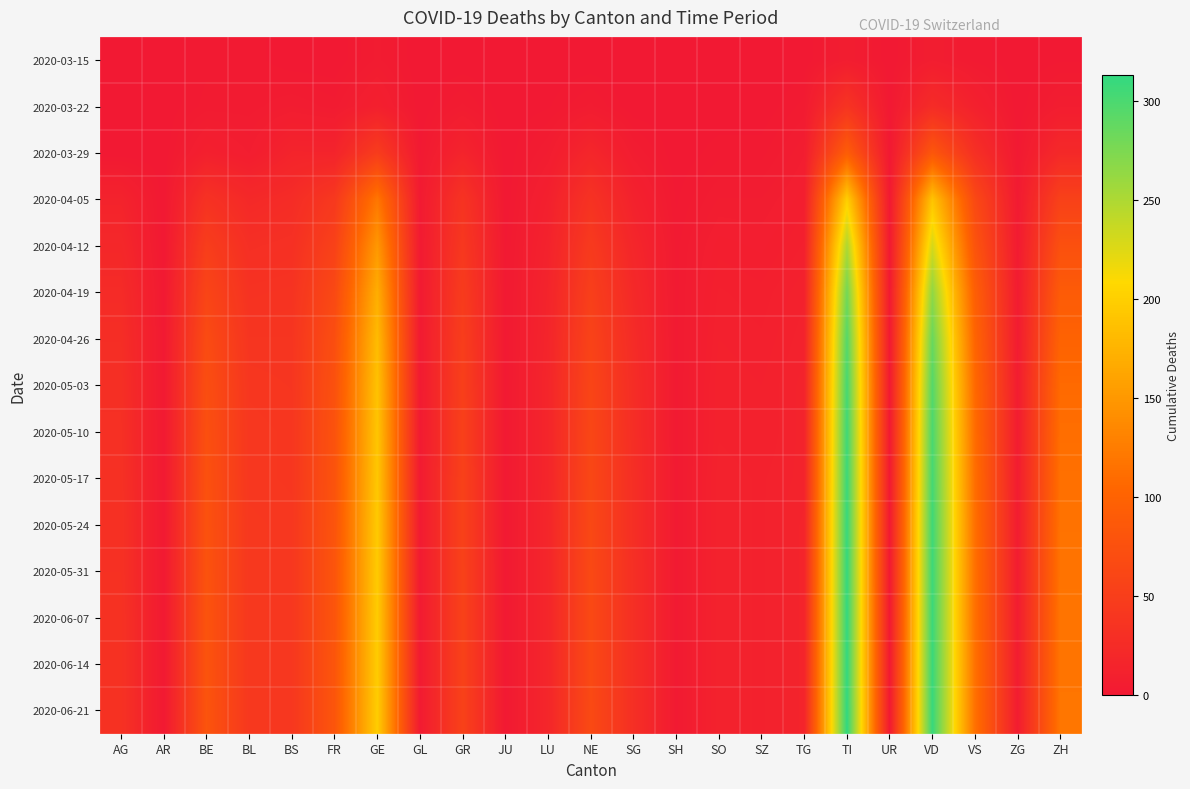

What is the total value across all series at SG?

315